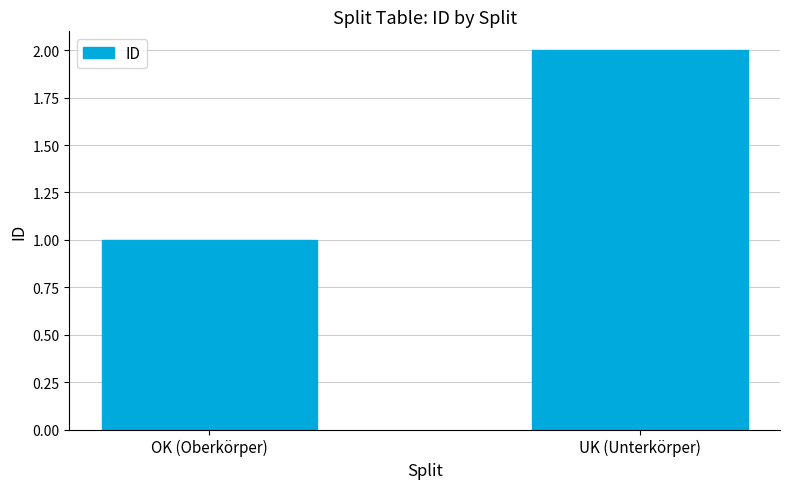

List the labels in order of value, smallest first.

OK (Oberkörper), UK (Unterkörper)